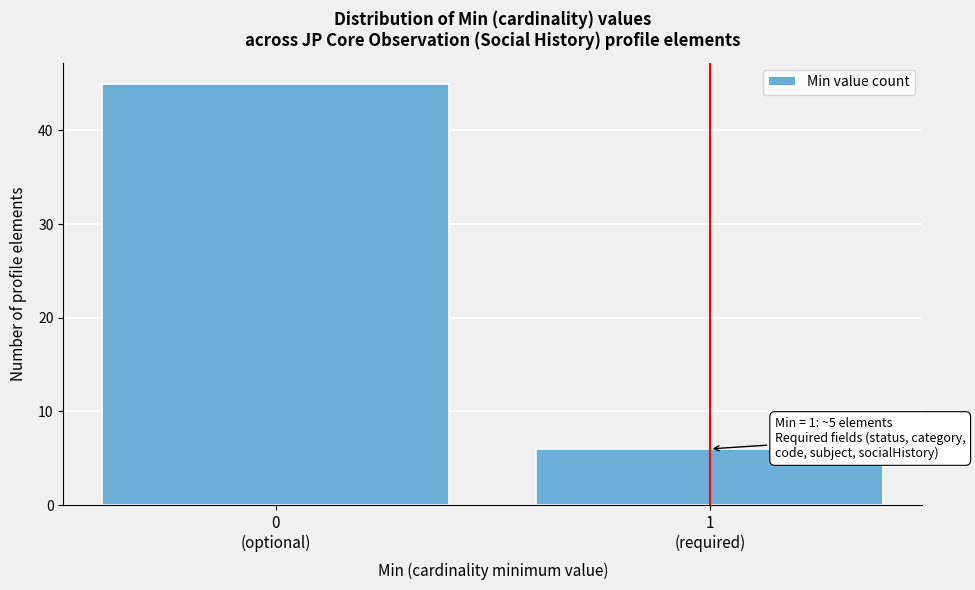

Reading left to right, extract all data points from this chart.

45	6